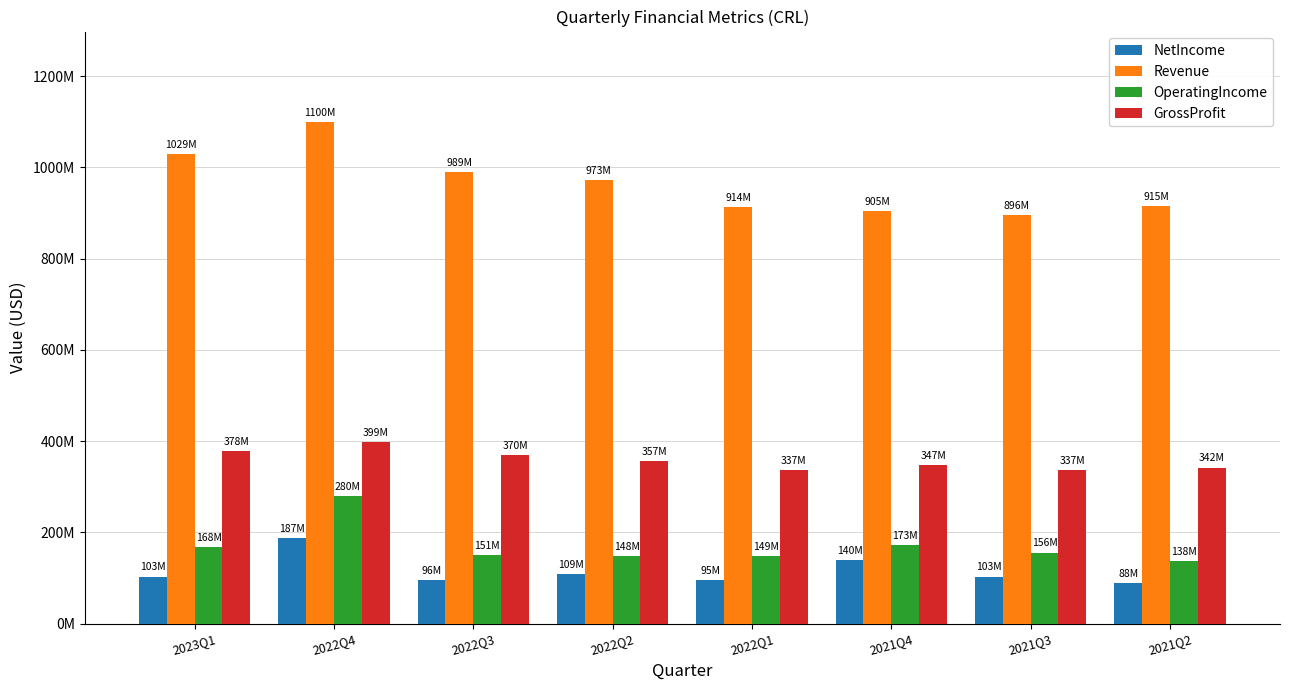

What is the sum of all GrossProfit values?

2866665000